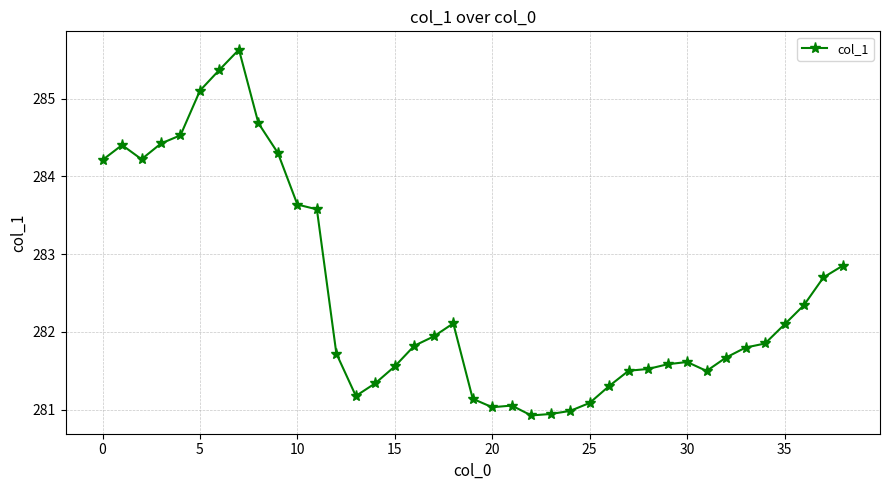

What is the difference between the second highest and second lowest values?

4.4